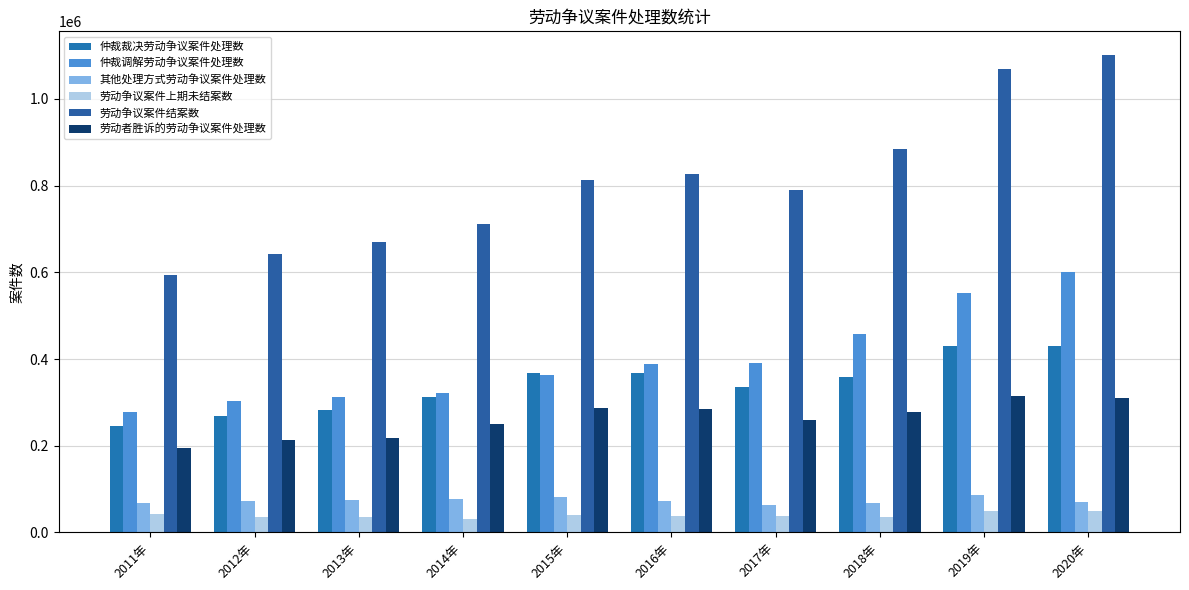

What is the average value of the 劳动者胜诉的劳动争议案件处理数 series?

261179